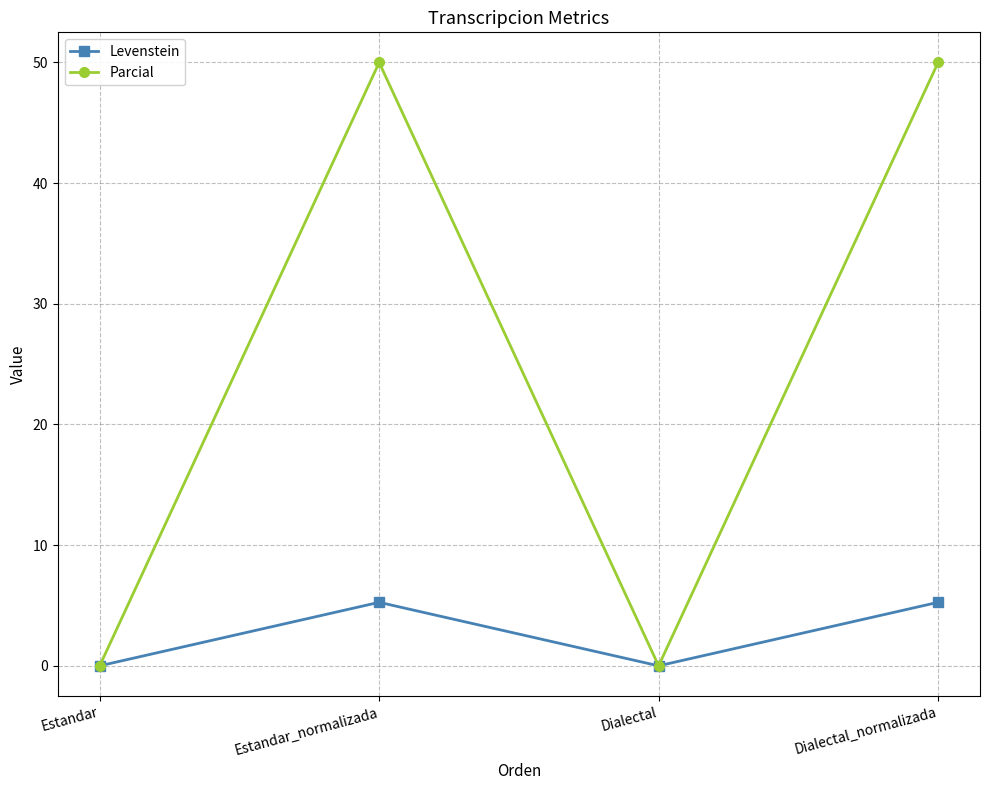

What is the total value across all series at Estandar_normalizada?

55.3